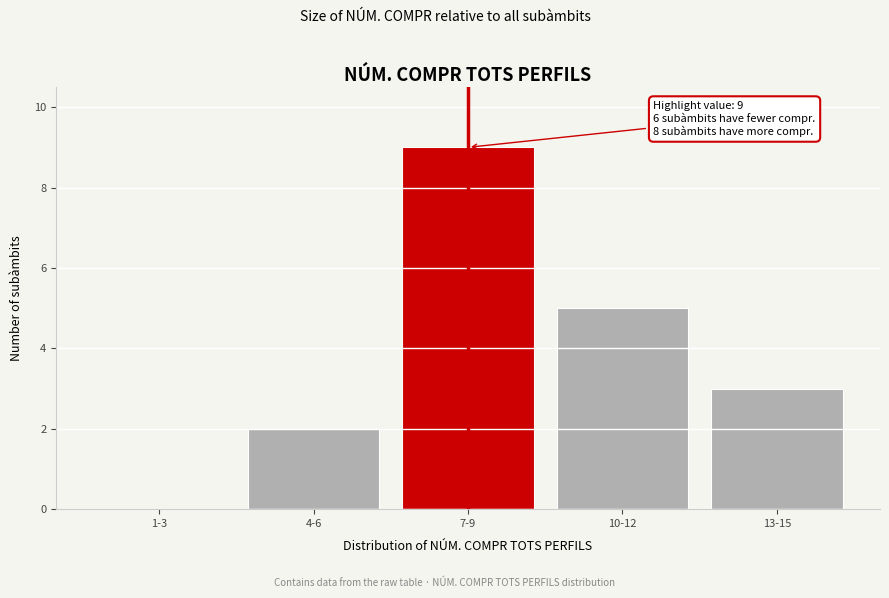

Reading left to right, transcribe all the data shown in this chart.

1-3=0	4-6=2	7-9=9	10-12=5	13-15=3